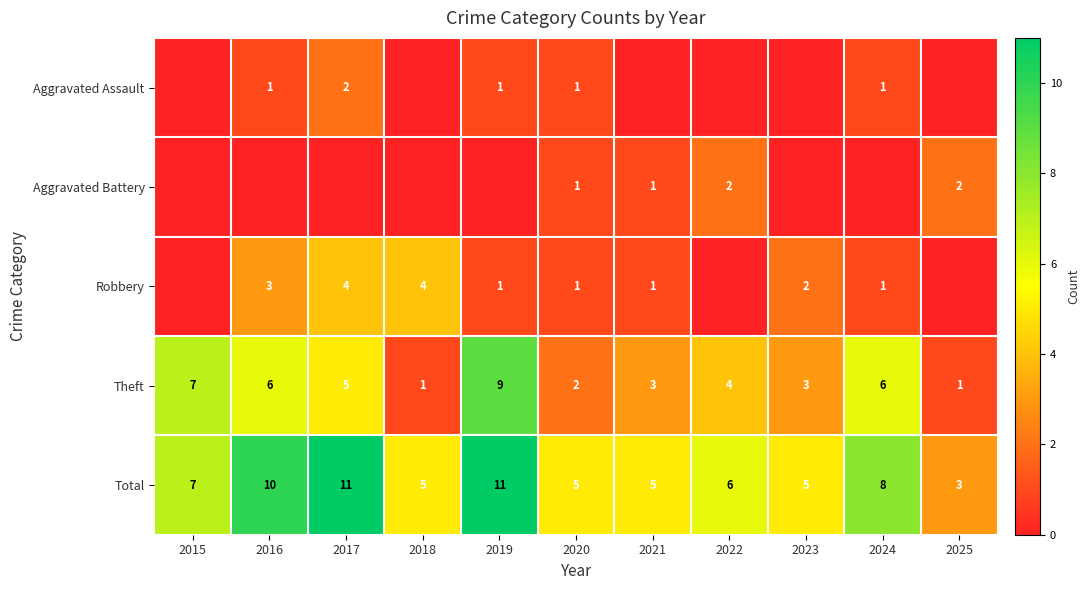

The Theft series shows 1 at 2021. True or false?

False